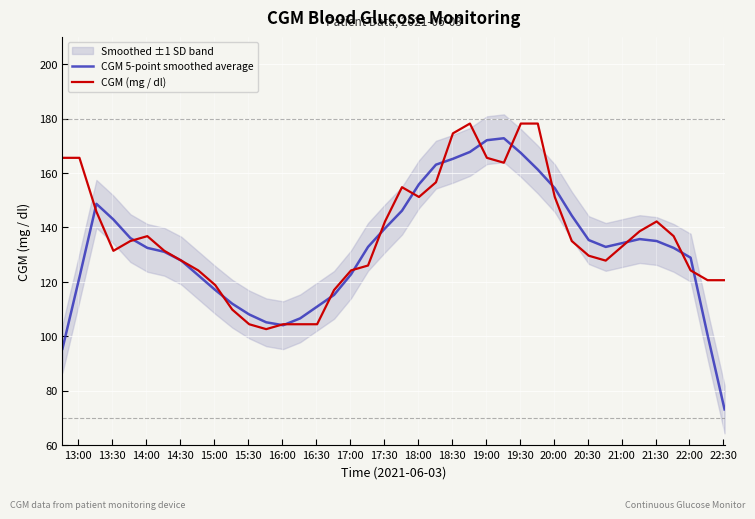

What is the value of the CGM 5-point smoothed average point at the 7th from the left?

131.0